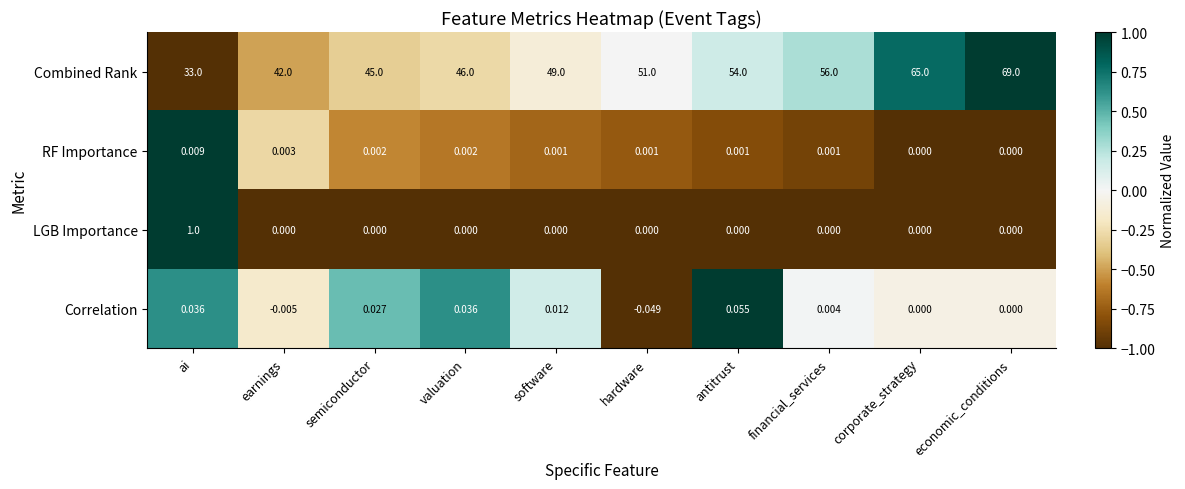

Which label corresponds to the largest value in the chart?

economic_conditions